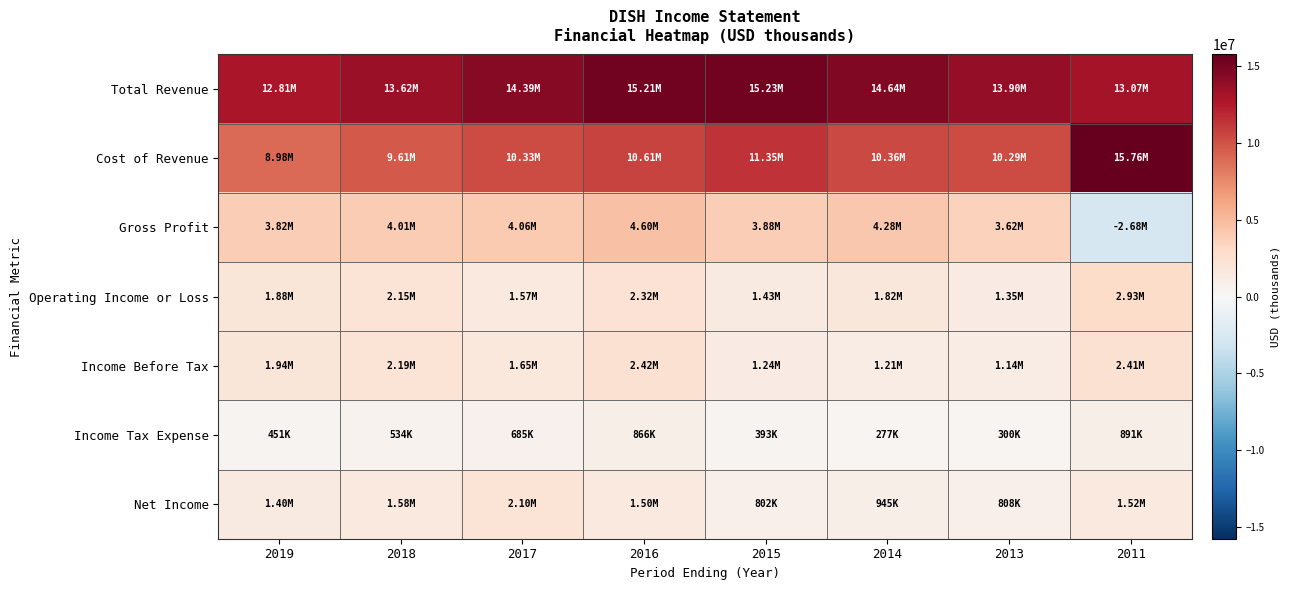

At which category does the chart reach its peak across all series?

2011